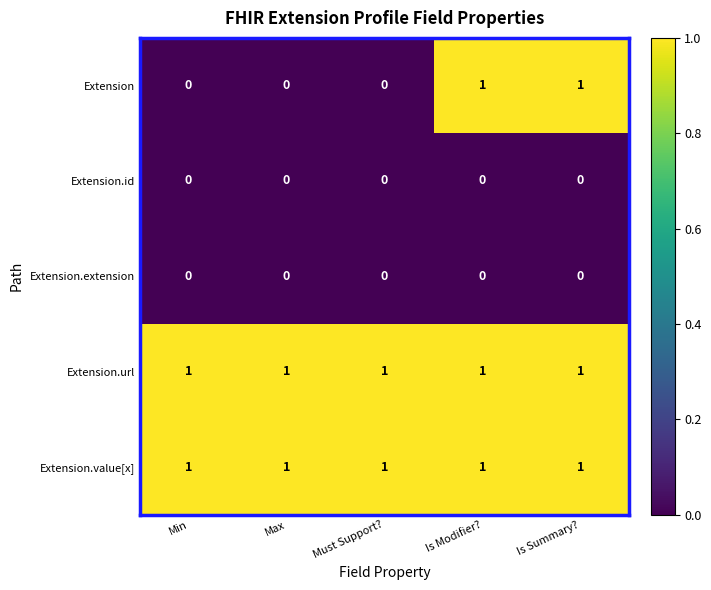

The Extension.id series shows 0 at Must Support?. True or false?

True